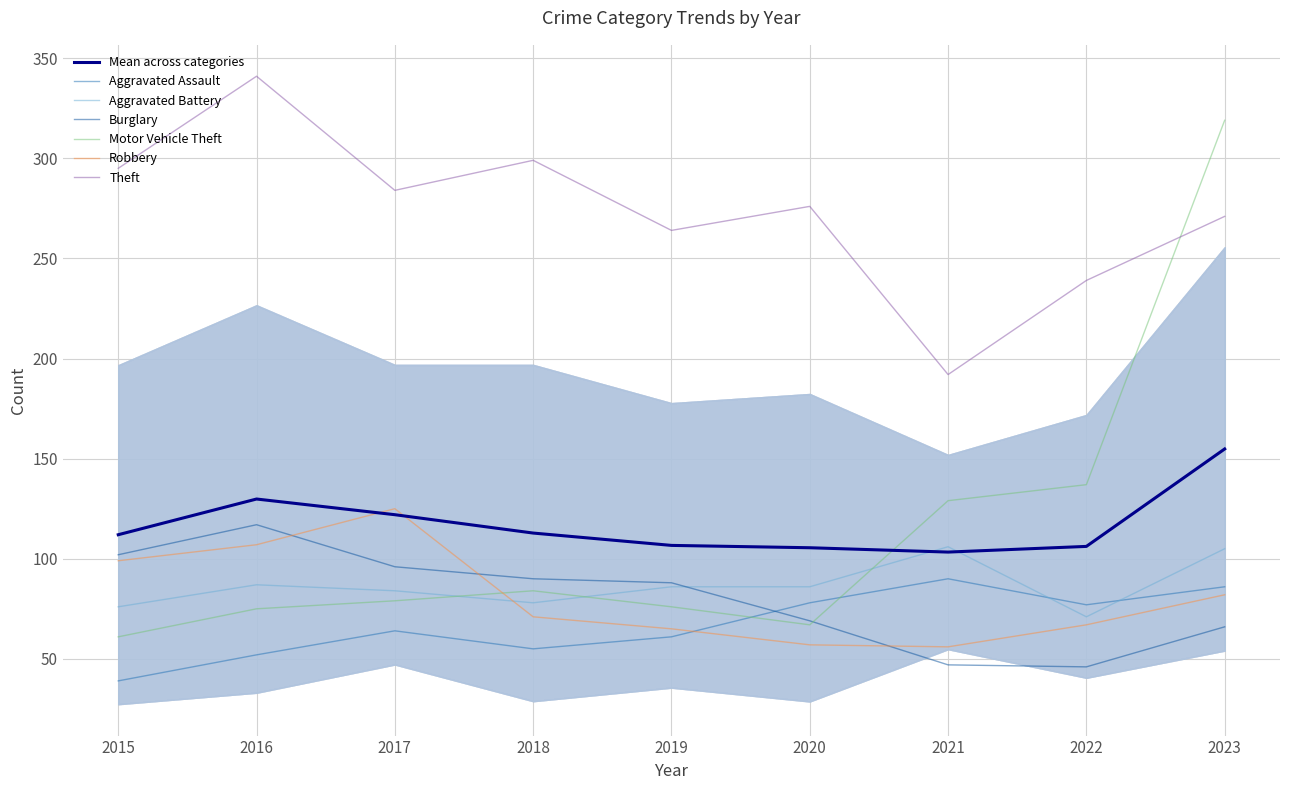

Is it true that Robbery equals 82 at 2023?

True